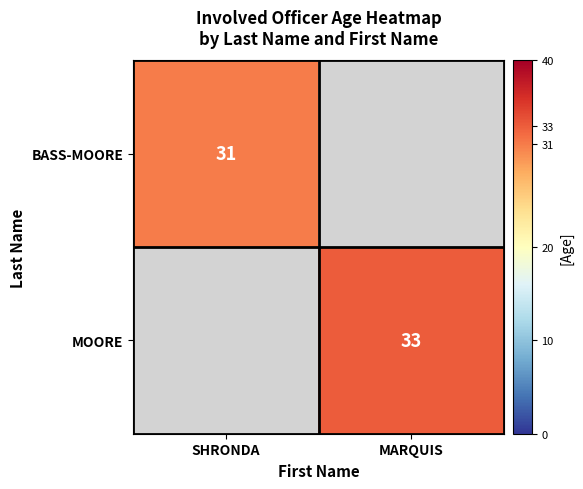

The value of BASS-MOORE at SHRONDA is 31. True or false?

True